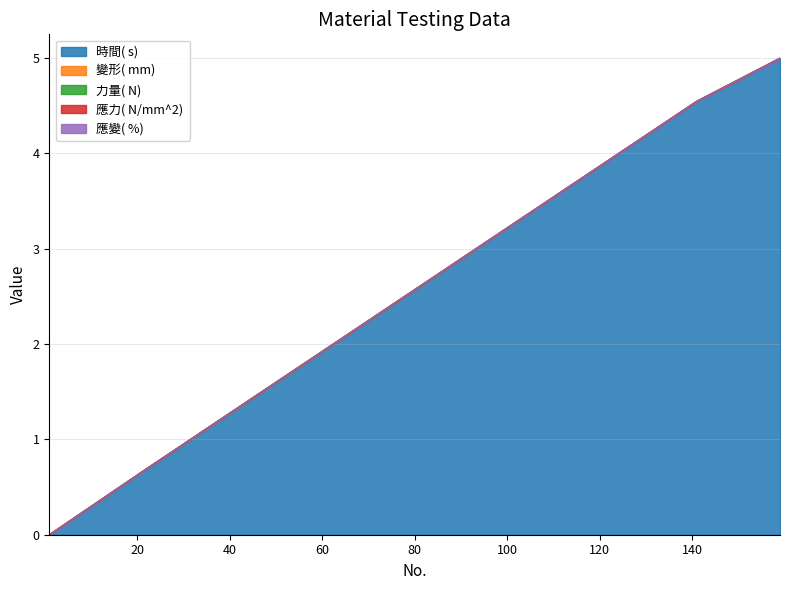

What is the difference between the second highest and minimum values in the 時間( s)  series?

4.6